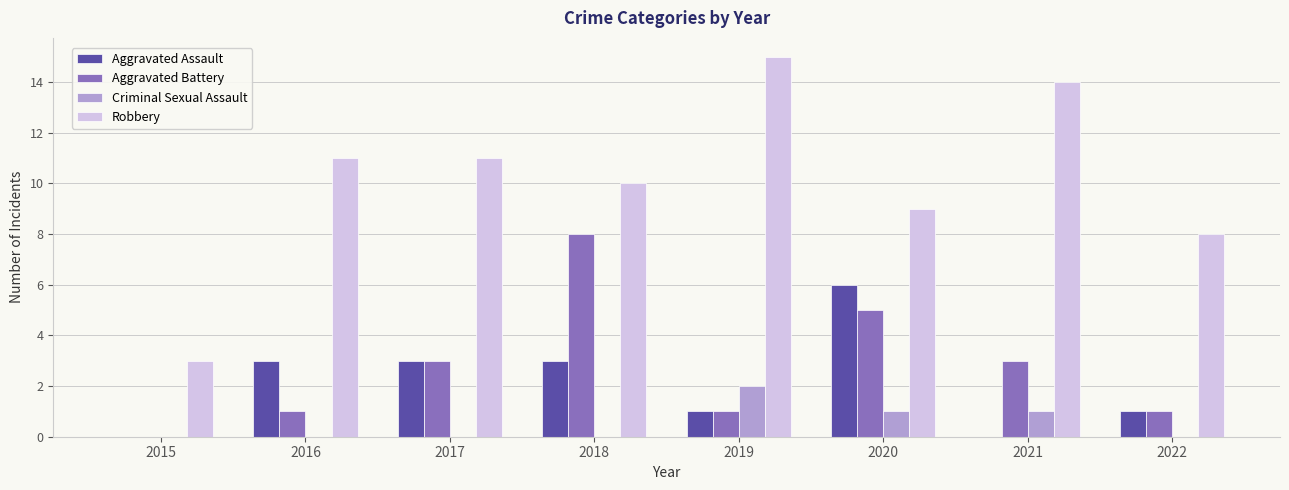

Which label corresponds to the largest value in the chart?

2019